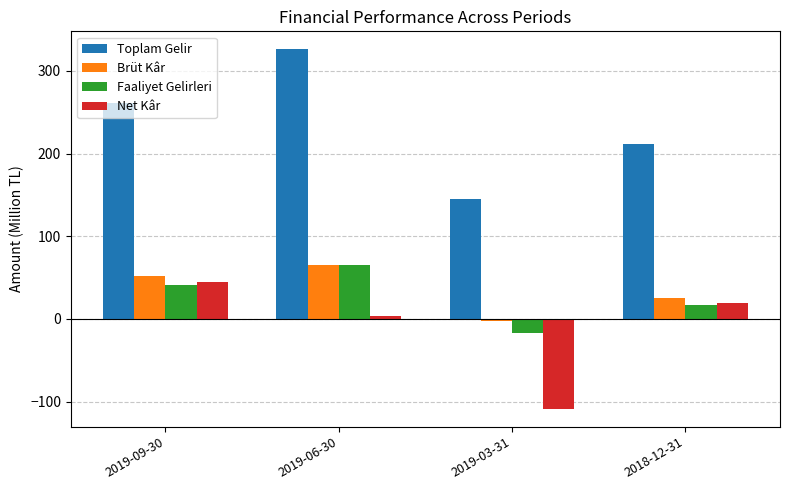

Which label corresponds to the largest value in the chart?

2019-06-30